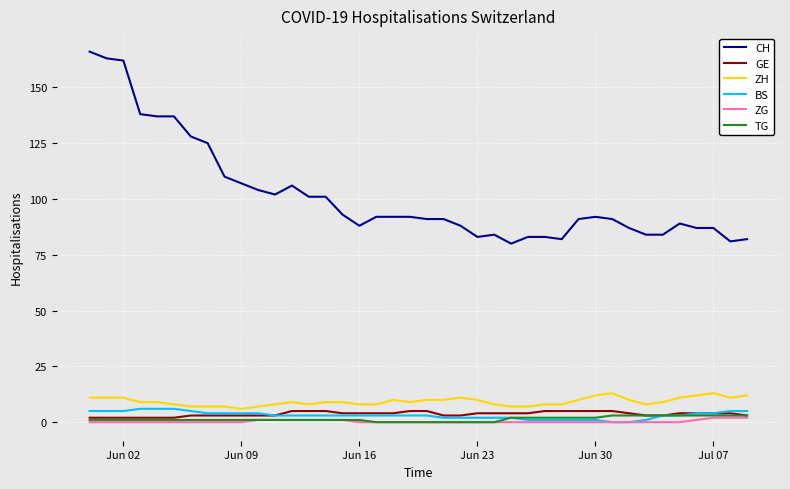

Which series has the widest spread of values?

CH